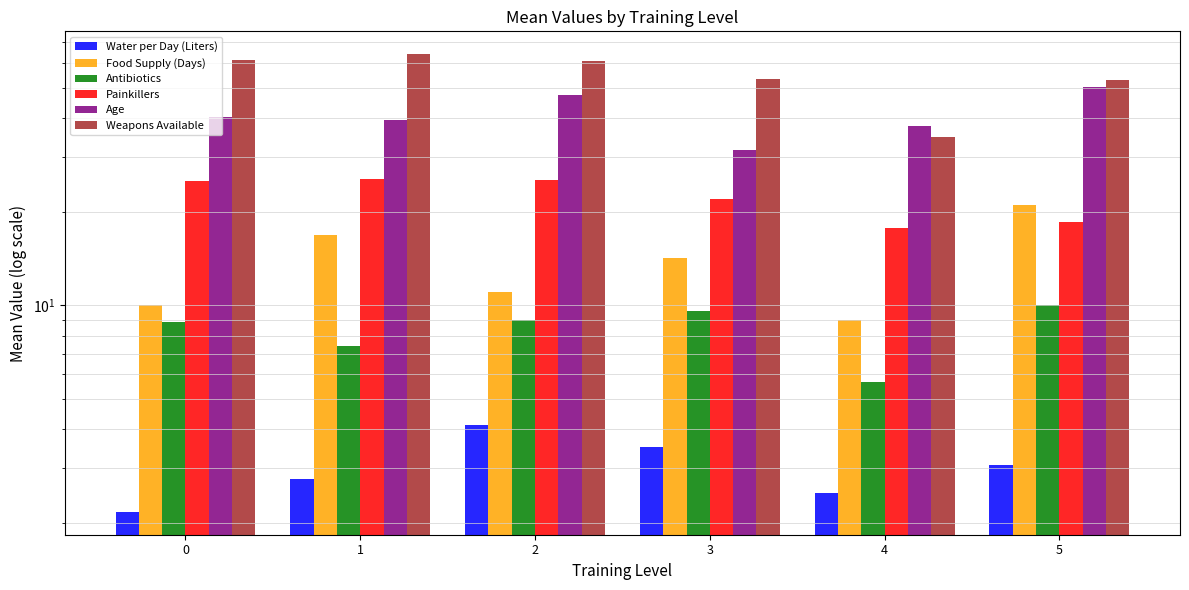

At which category is the sum across all series the highest?

2